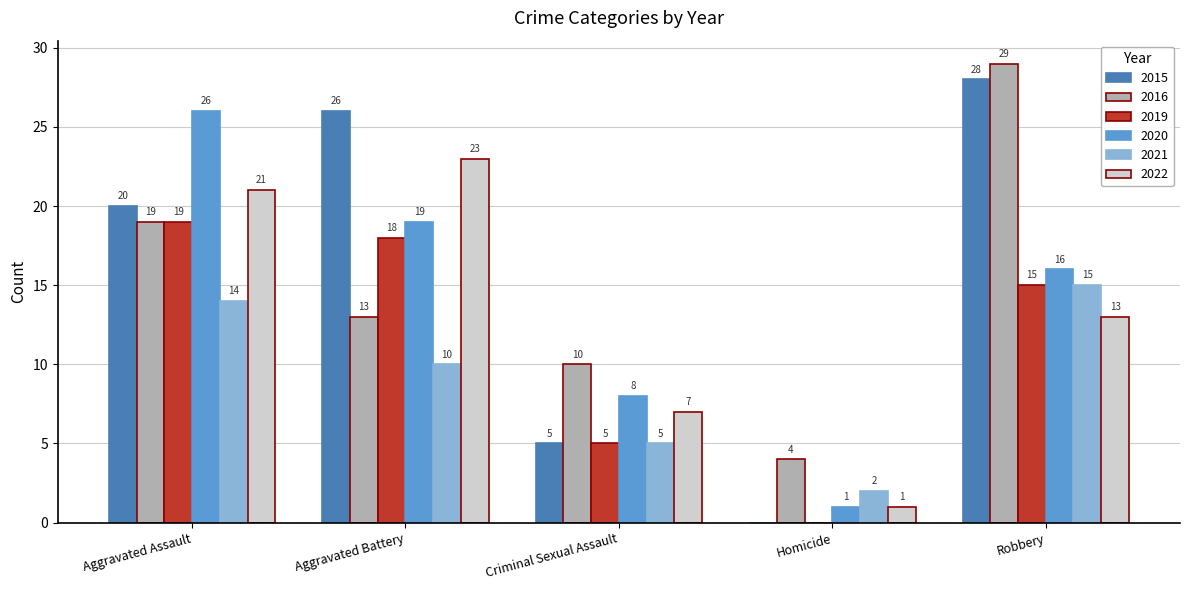

What is the approximate value of 2020 at Aggravated Assault?

26